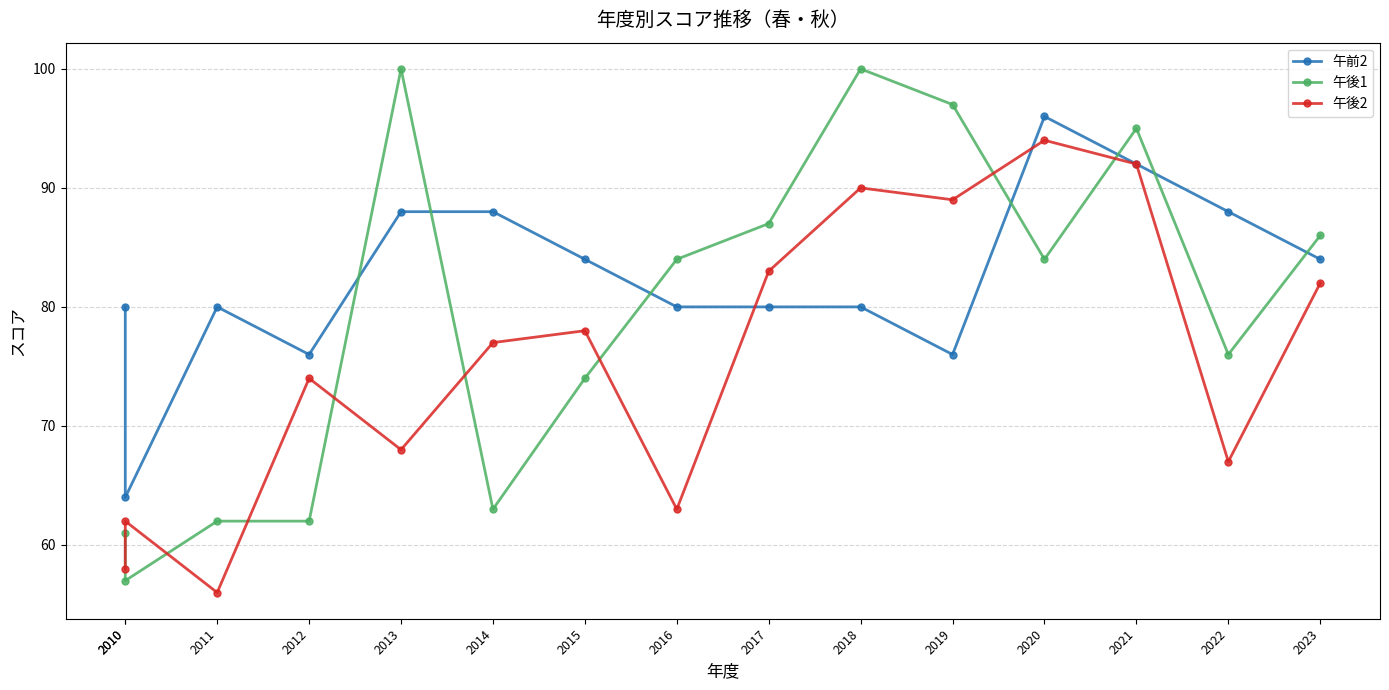

What is the difference between the maximum and second lowest values in the 午後2 series?

36